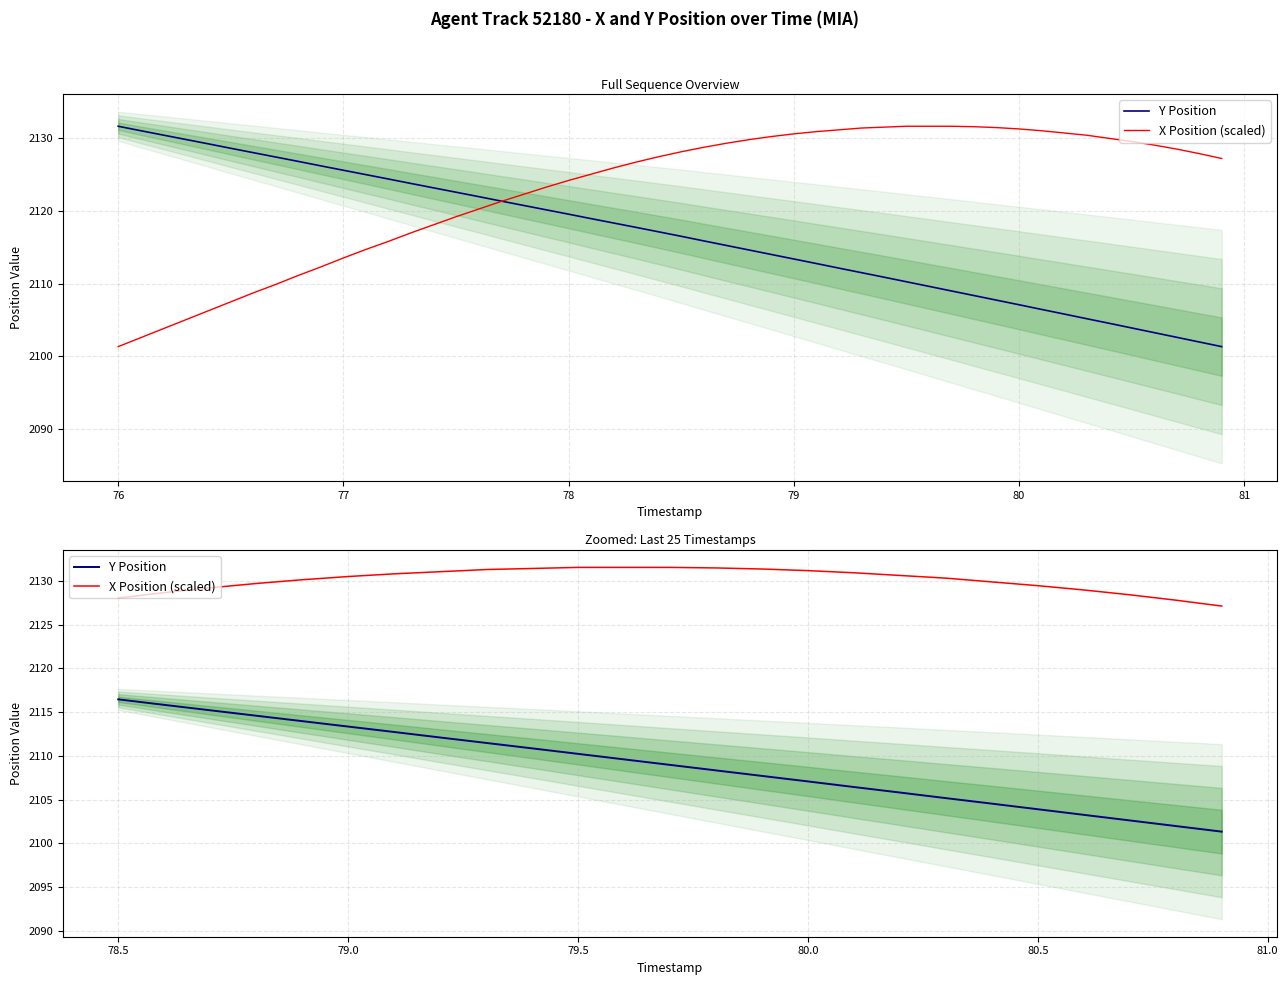

What are all the series names shown in the legend?

Y Position, X Position (scaled)